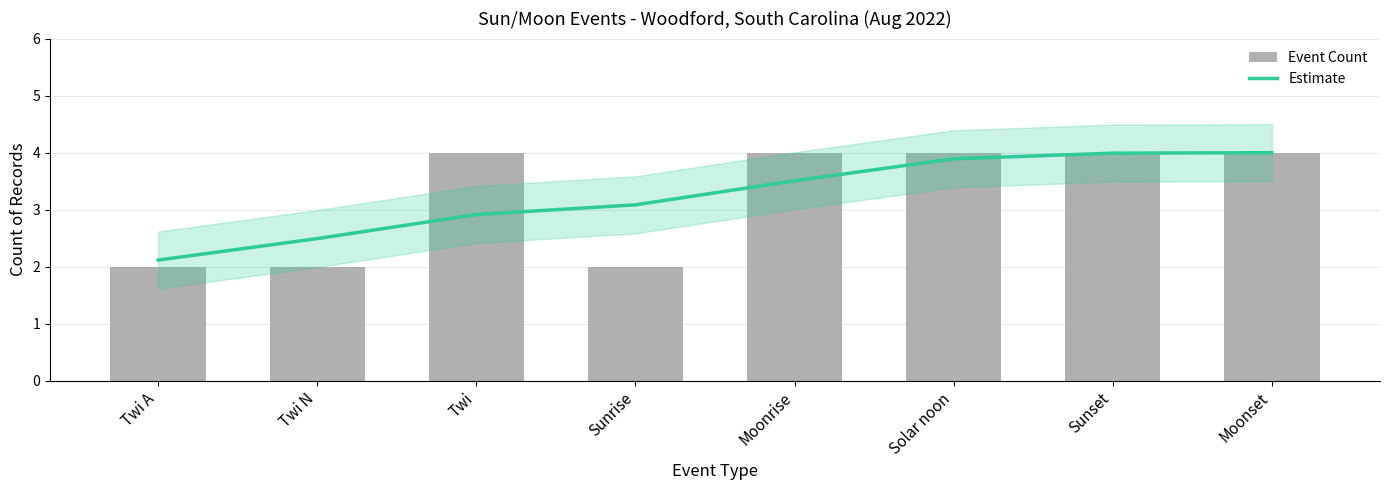

How many data points in Estimate are less than 3?

3